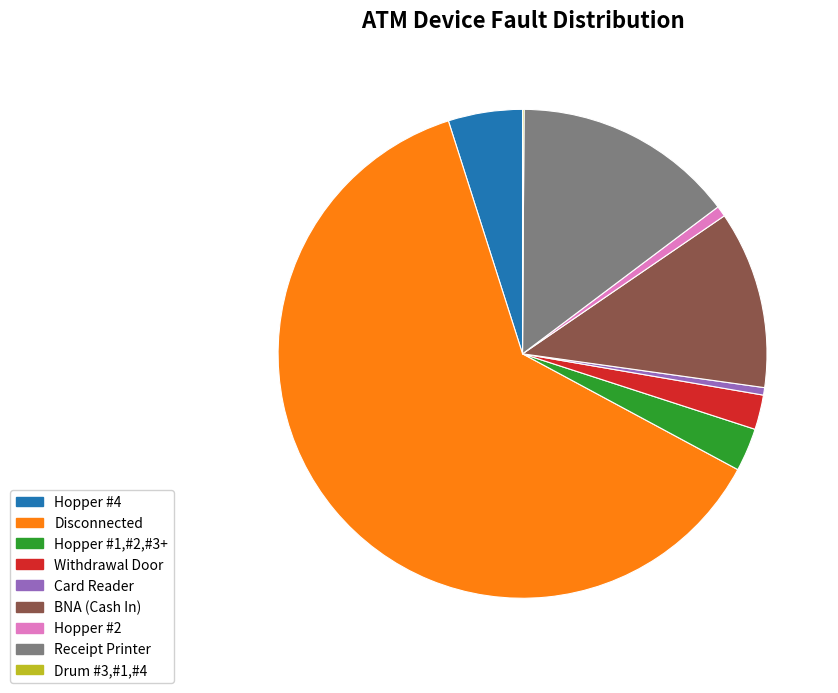

What is the largest slice in the pie chart?

Disconnected